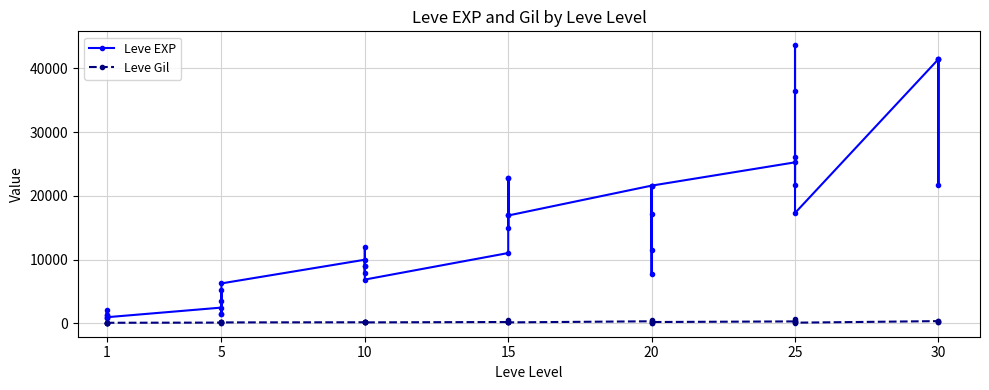

Reading right to left, what are all the values shown in this chart?

Leve EXP: 41410	21740	41410	41410	17310	43600	36390	26160	21650	25250	21600	7710	21600	17120	11560	21600	16920	16920	22790	14920	22790	11040	6880	8930	7880	12030	8930	9990	6280	3600	1420	5220	1420	2490	980	800	1330	1330	2040	800
Leve Gil: 440	175	296	372	126	715	379	203	229	326	230	101	281	485	101	344	174	170	234	172	468	230	175	284	168	230	169	191	169	170	140	293	169	139	112	112	115	114	114	113